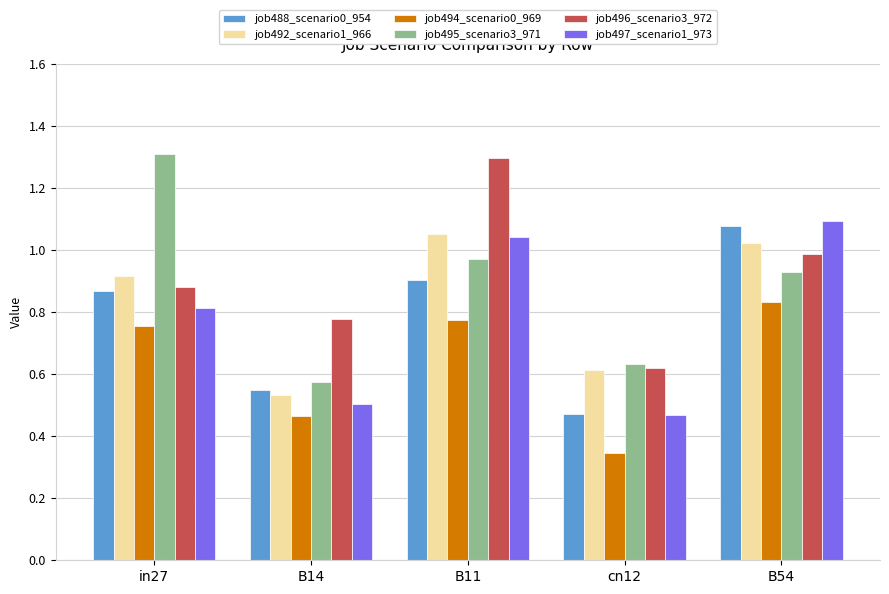

What is the total value across all series at B54?

5.9